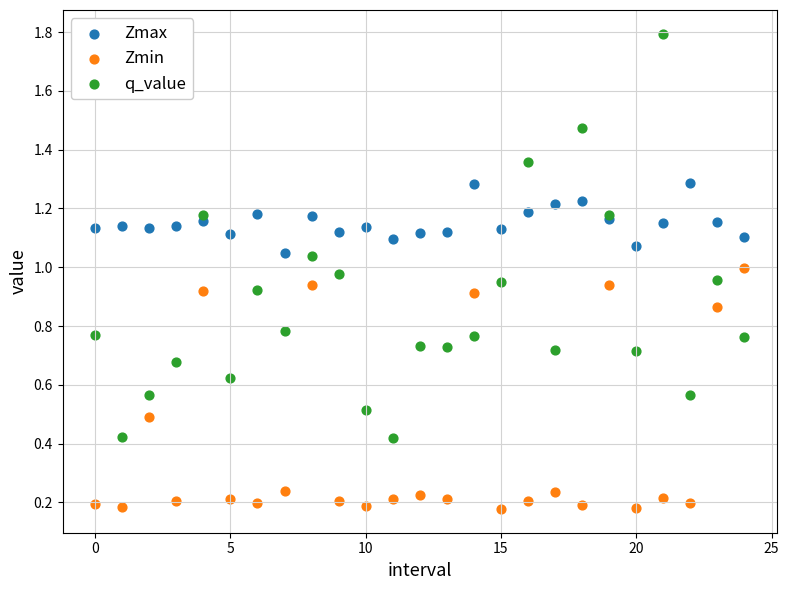

Which series reaches the minimum Y coordinate?

Zmin